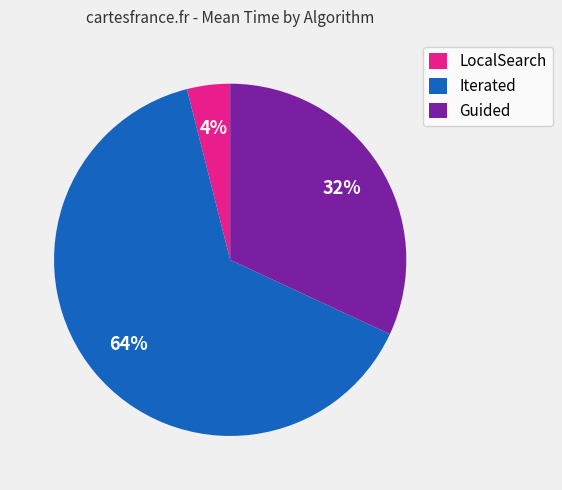

Is the sum of Iterated and LocalSearch greater than half?

Yes